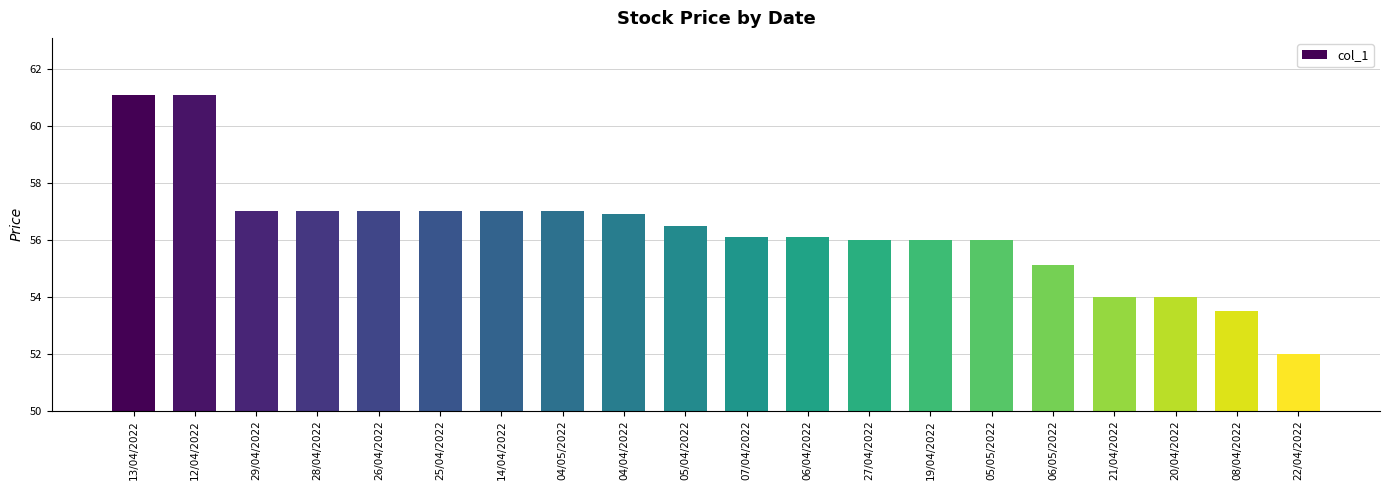

What is the average value?

56.3